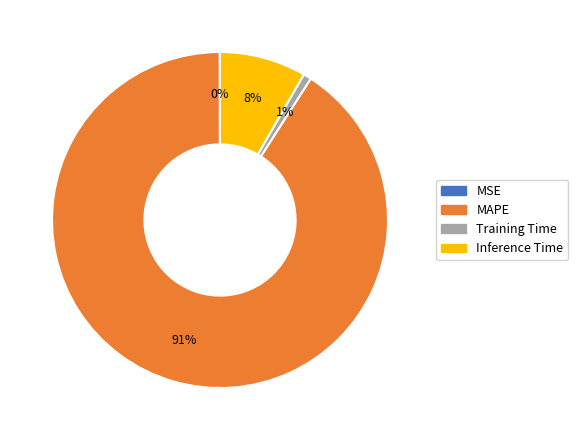

To the nearest percent, what percentage of the pie is MAPE?

91%